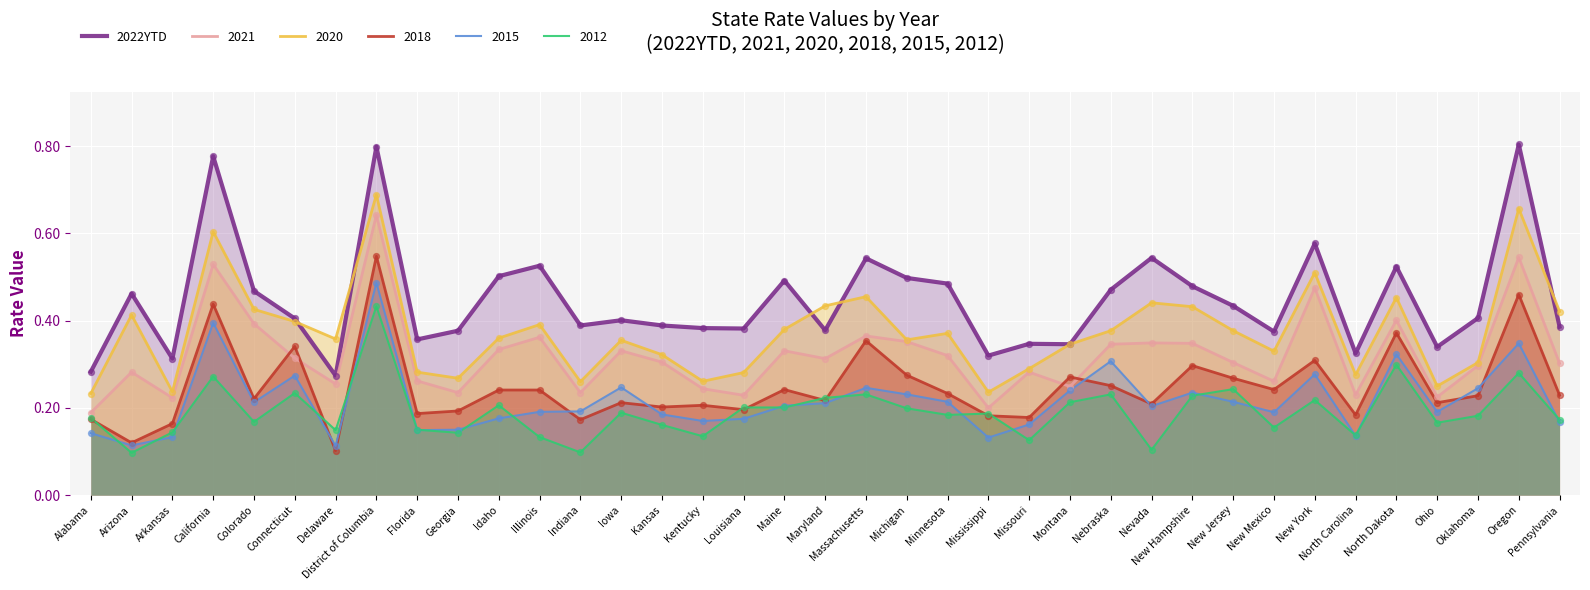

What is the change in value from Kentucky to Michigan?

+0.1